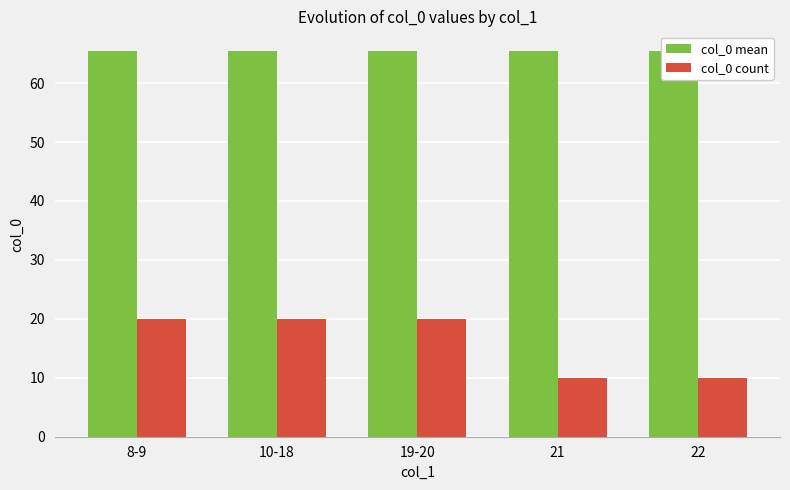

What is the difference between the maximum and minimum values in the col_0 count series?

10.0